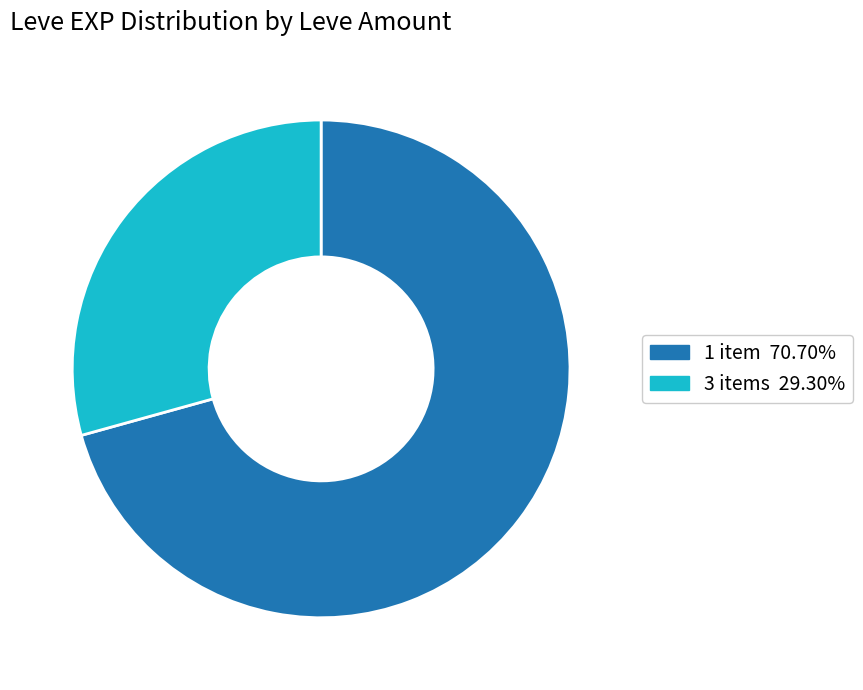

Is there any slice that represents more than half of the pie?

Yes